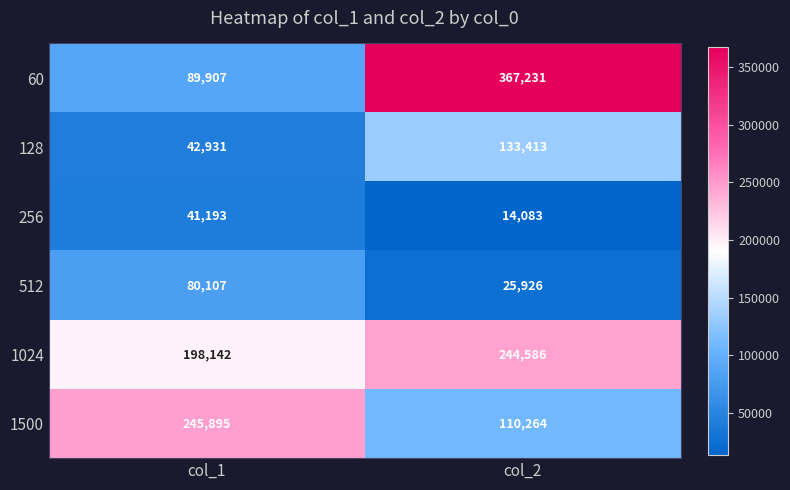

Which series has the largest total across all categories?

60